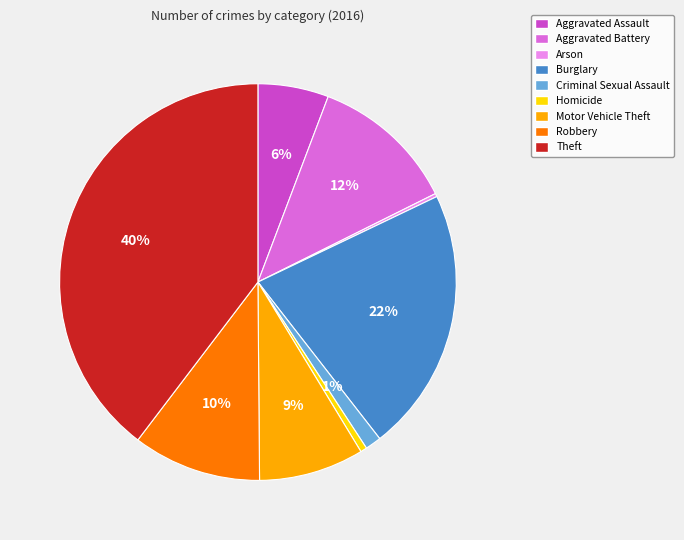

Is it true that Criminal Sexual Assault is 1% of the pie?

True